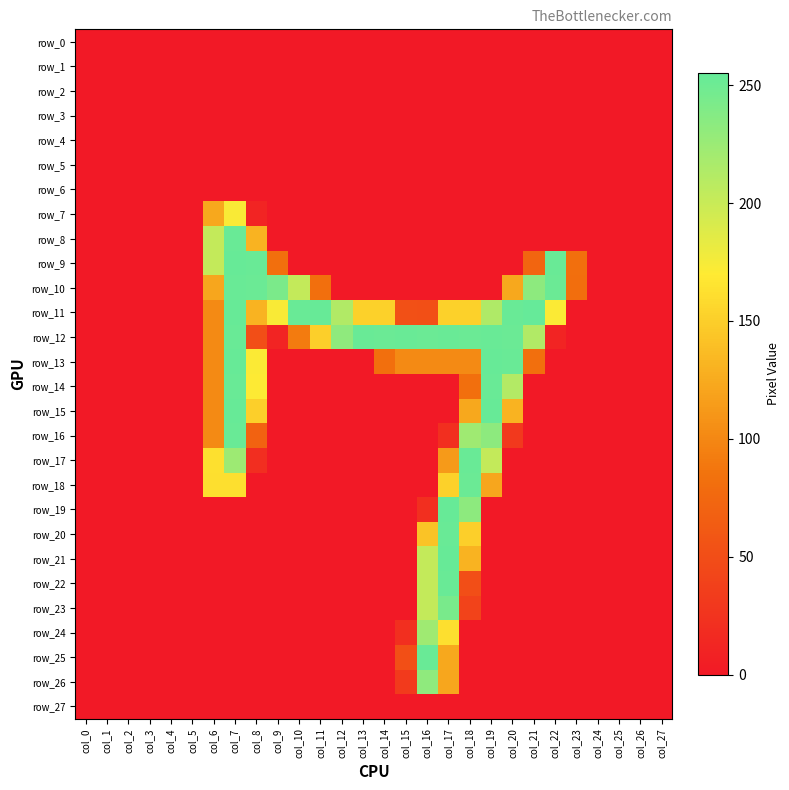

Rank the series by their maximum value, from lowest to highest.

row_0, row_1, row_2, row_3, row_4, row_5, row_6, row_27, row_7, row_24, row_26, row_23, row_18, row_8, row_10, row_12, row_14, row_16, row_17, row_20, row_22, row_25, row_9, row_13, row_15, row_19, row_21, row_11